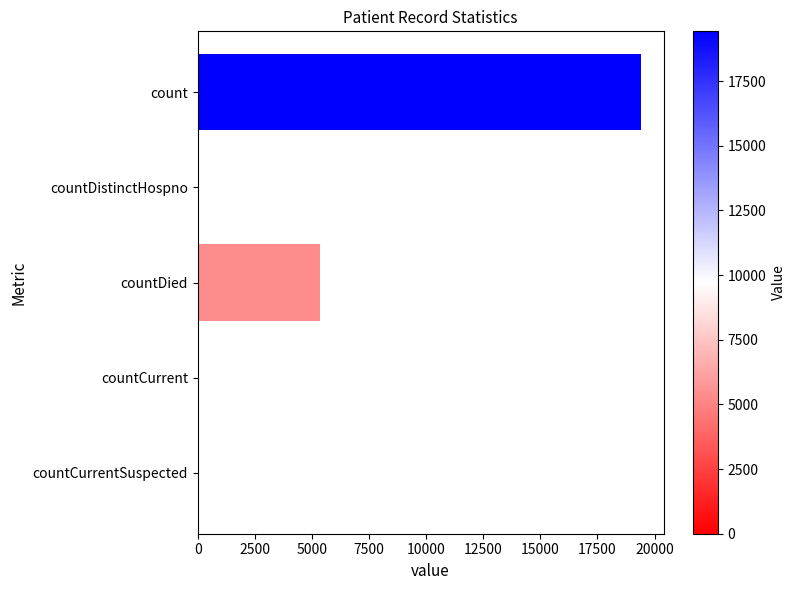

What is the sum of all values?

24875